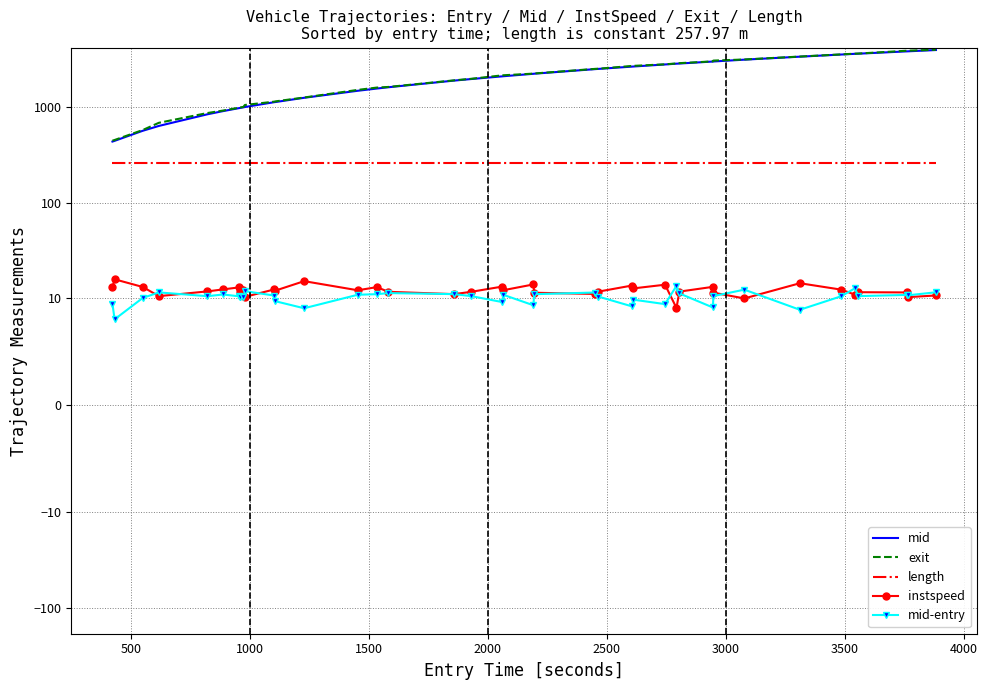

Reading right to left, list all the values displayed in this chart.

mid: 3893.4	3774.1	3772.3	3566.2	3554.5	3494.2	3319.1	3089.3	2957.5	2954.1	2815.5	2805.4	2753.4	2620.1	2615.1	2473.3	2463.3	2205.5	2200.3	2075.2	2070.3	1939.5	1868.5	1593.5	1544.4	1464.3	1237.1	1116.2	1114.2	991.0	983.3	970.1	968.2	966.1	898.6	832.5	629.4	560.2	440.1	432.5
exit: 3918.5	3833.6	3831.4	3576.6	3567.1	3505.5	3329.0	3102.5	3020.9	2963.8	2841.1	2819.7	2762.8	2661.2	2658.6	2483.7	2478.0	2216.6	2209.9	2123.8	2120.8	1950.0	1879.4	1604.8	1580.5	1494.8	1245.5	1133.7	1128.1	1040.4	994.4	980.0	978.3	975.9	910.1	858.1	678.3	570.6	449.1	442.0
length: 258.0	258.0	258.0	258.0	258.0	258.0	258.0	258.0	258.0	258.0	258.0	258.0	258.0	258.0	258.0	258.0	258.0	258.0	258.0	258.0	258.0	258.0	258.0	258.0	258.0	258.0	258.0	258.0	258.0	258.0	258.0	258.0	258.0	258.0	258.0	258.0	258.0	258.0	258.0	258.0
instspeed: 10.7	10.3	11.6	11.6	11.0	12.4	14.4	10.0	11.5	13.2	11.8	9.1	13.9	12.7	13.7	11.8	11.1	11.5	14.0	12.2	13.3	11.7	11.1	11.7	13.1	12.2	15.2	12.1	12.4	10.4	12.4	12.7	11.8	13.1	12.4	11.9	10.6	13.2	15.8	13.1
mid-entry: 11.6	10.8	10.9	10.6	12.8	10.5	8.9	12.4	10.6	9.2	11.3	13.5	9.5	9.9	9.3	10.5	11.5	11.1	9.4	10.9	9.7	10.6	11.1	11.4	11.1	10.9	9.1	9.7	10.7	11.9	10.2	10.4	10.4	10.5	11.0	10.6	11.6	10.1	8.0	9.5